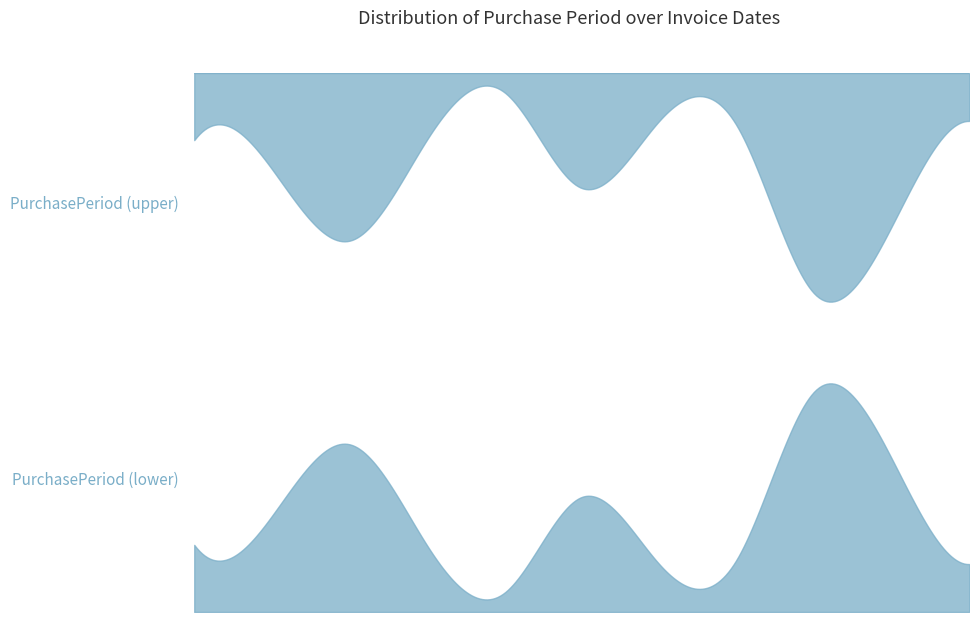

How many interior local valleys (lower than both neighbors) does the data have?

2